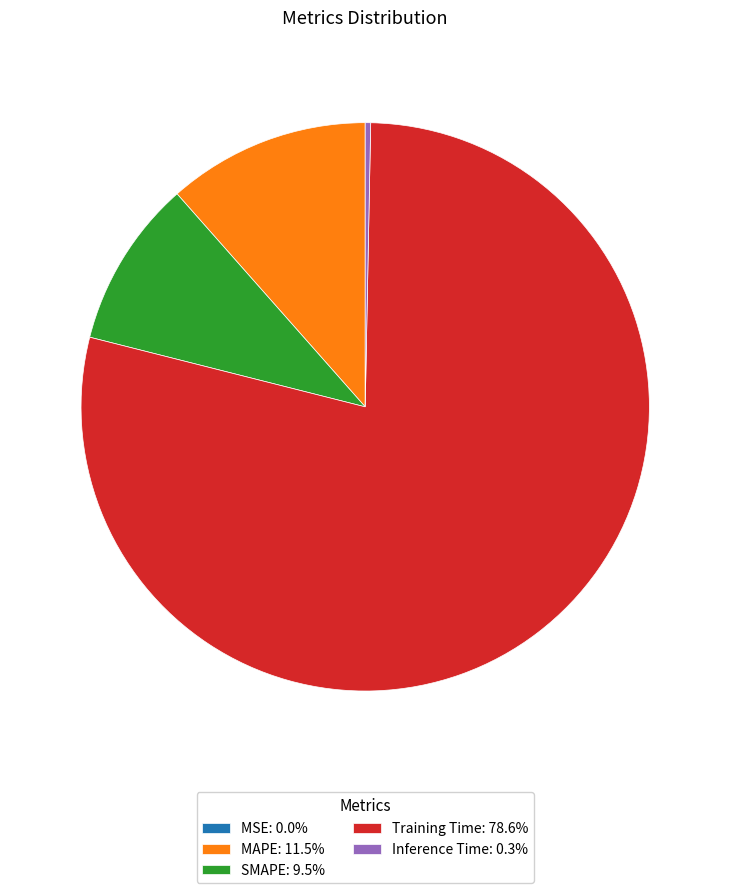

The MAPE slice represents 12% of the pie. True or false?

True